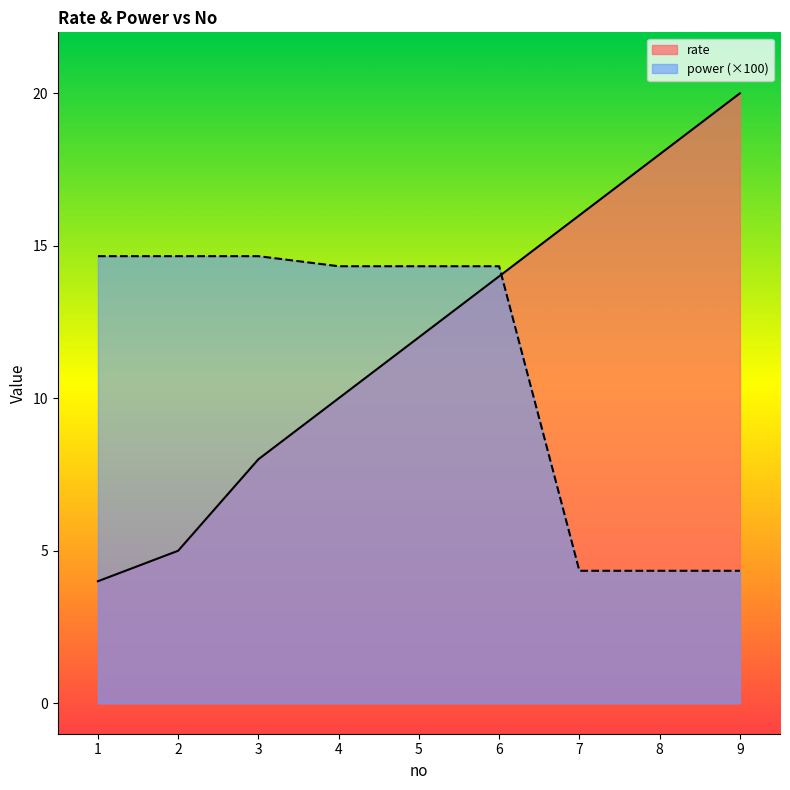

Which series has the largest total across all categories?

rate